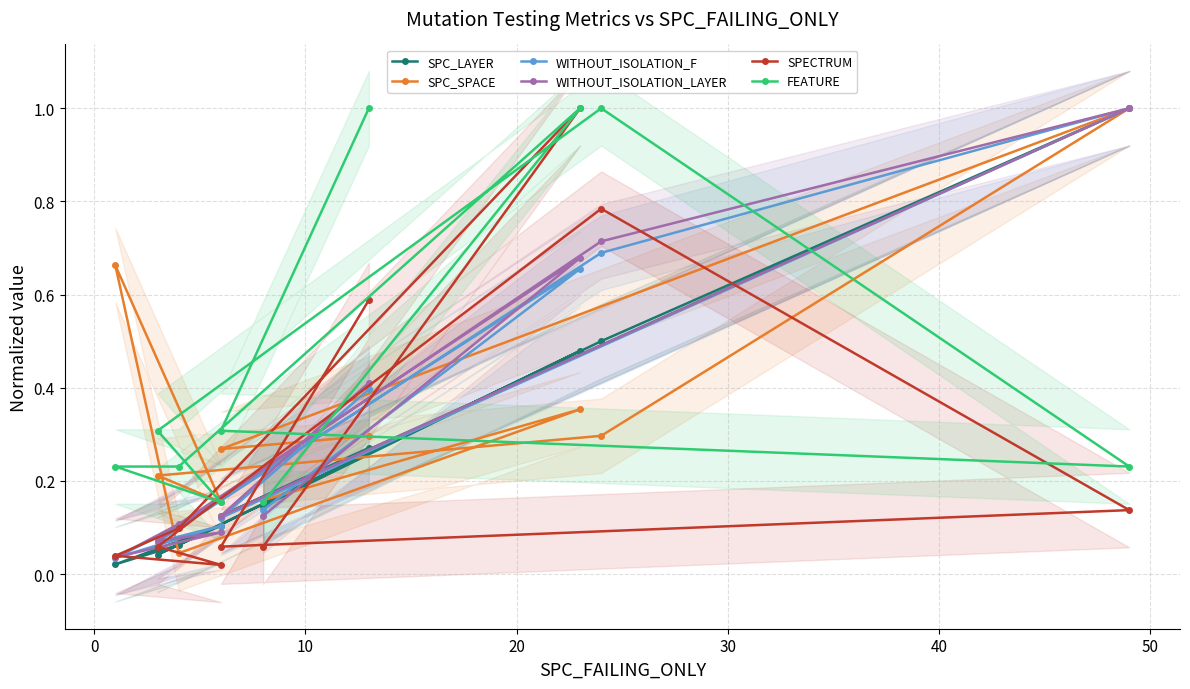

How many series are shown in this chart?

6